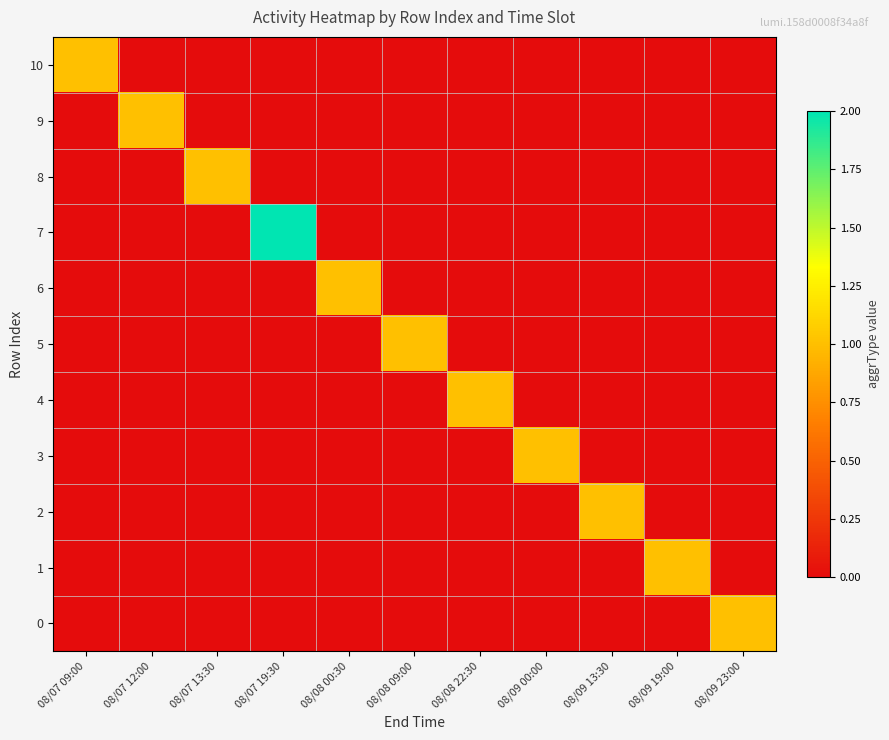

At which category is the sum across all series the highest?

08/07 19:30